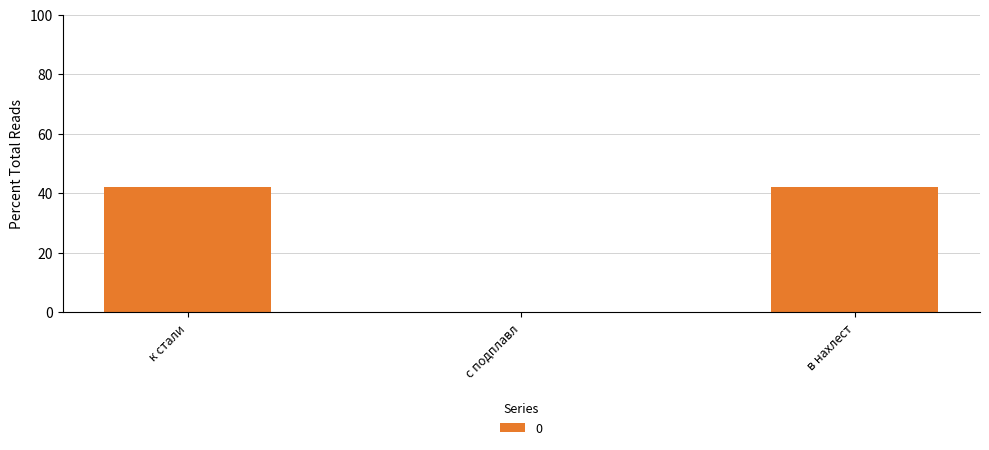

What is the sum of all values?

84